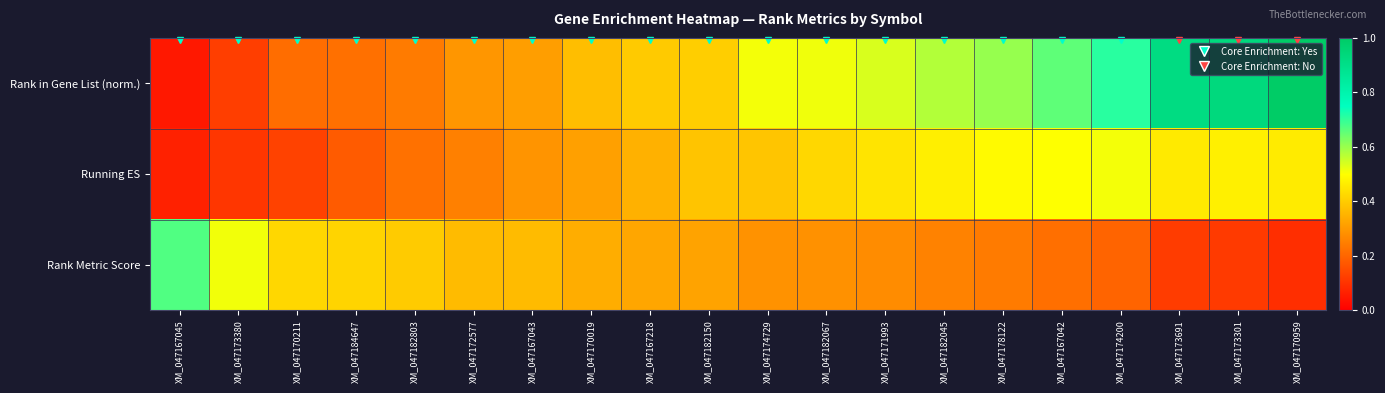

Which category has the lowest value across all series?

XM_047167045